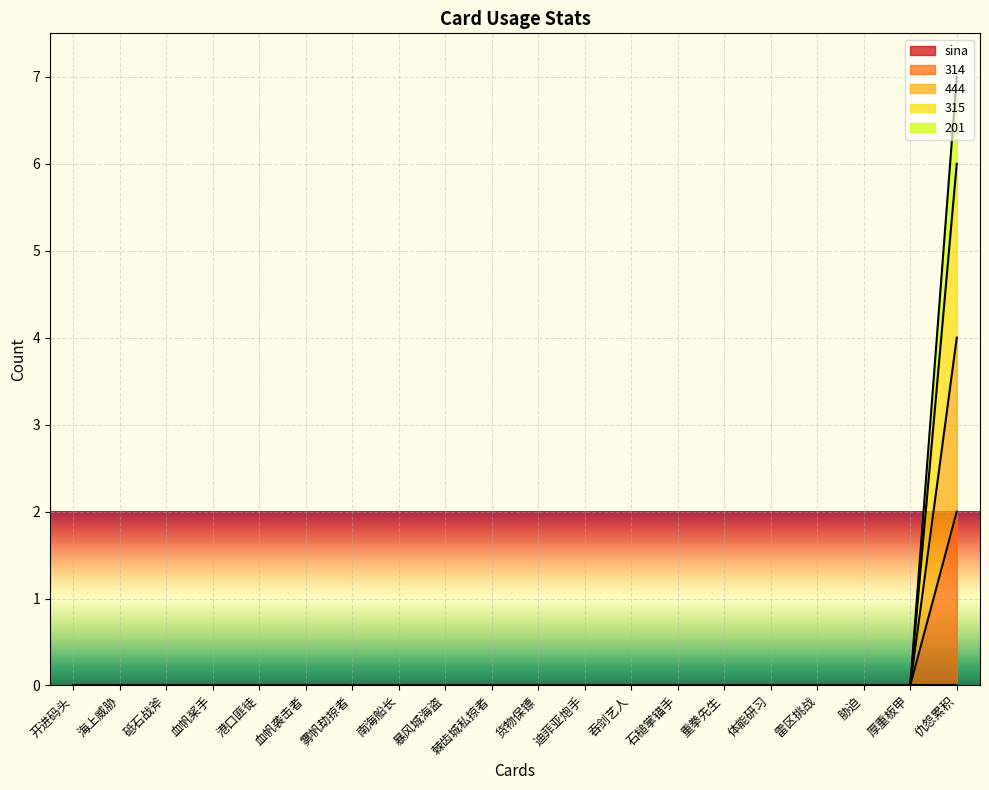

What is the sum of all 444 values?

4